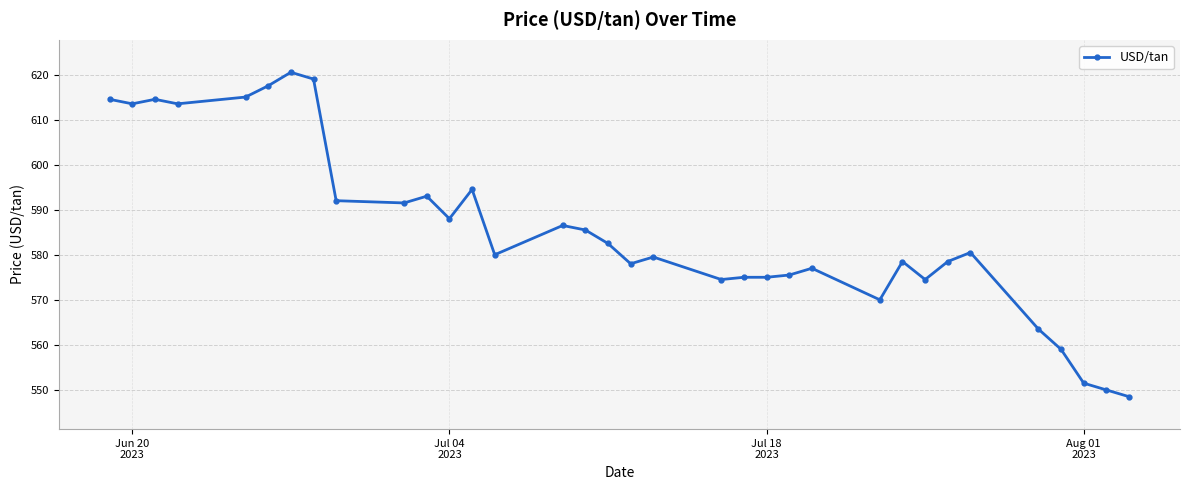

What is the difference between the maximum and minimum values?

72.0